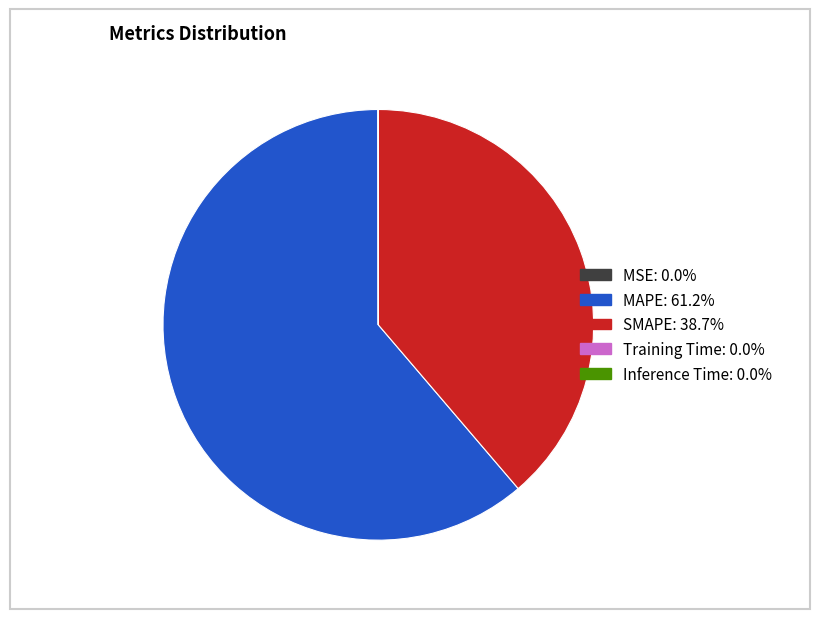

Does any single category account for the majority?

Yes